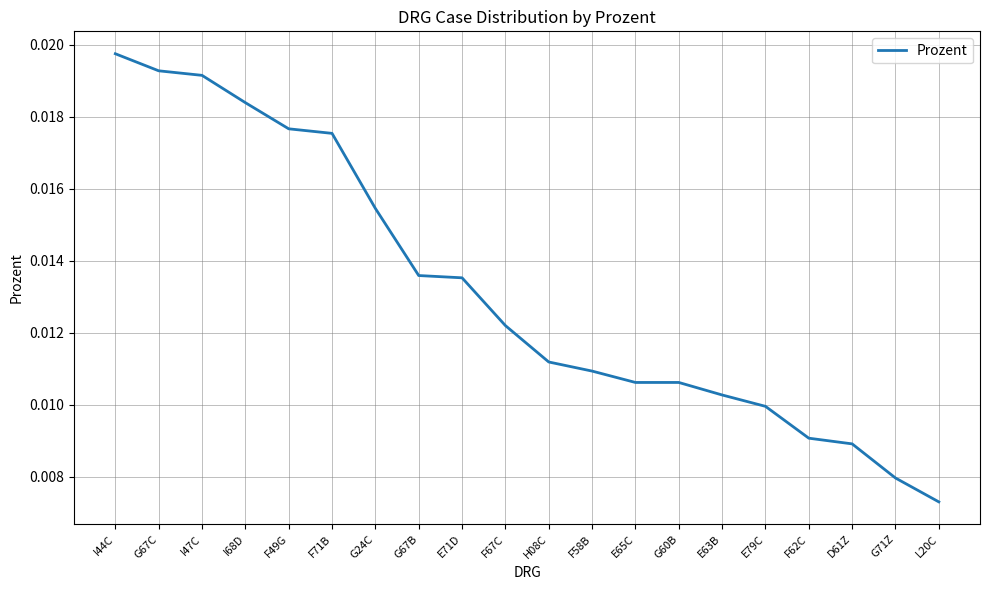

Where is the data nearest to the value 0?

L20C